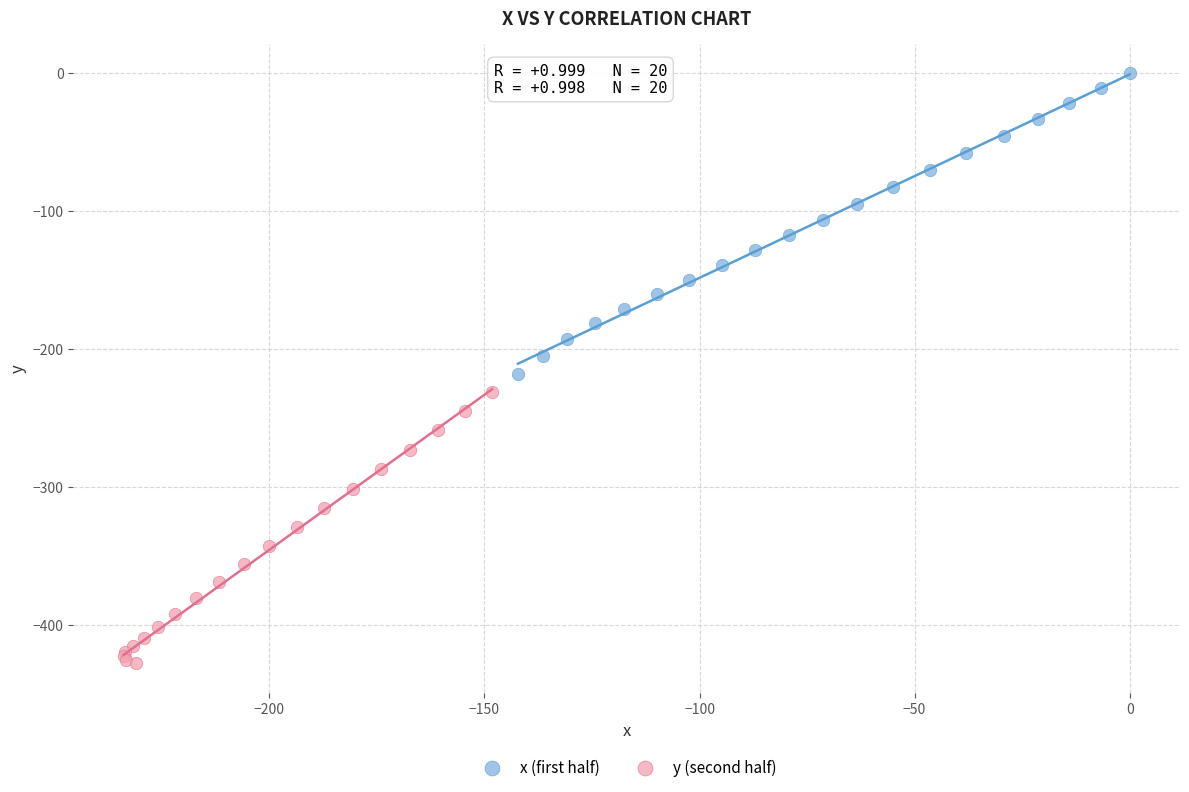

Which series contains the highest Y value?

x (first half)